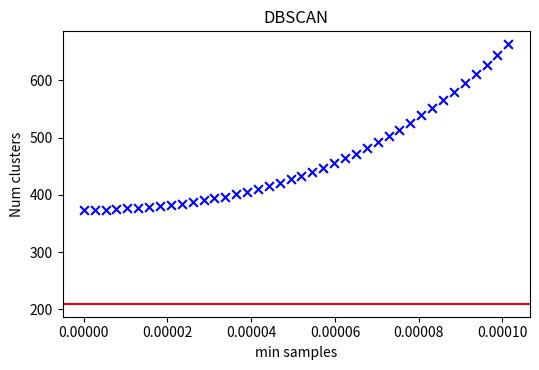

What is the range of Y values (max minus min)?

288.4